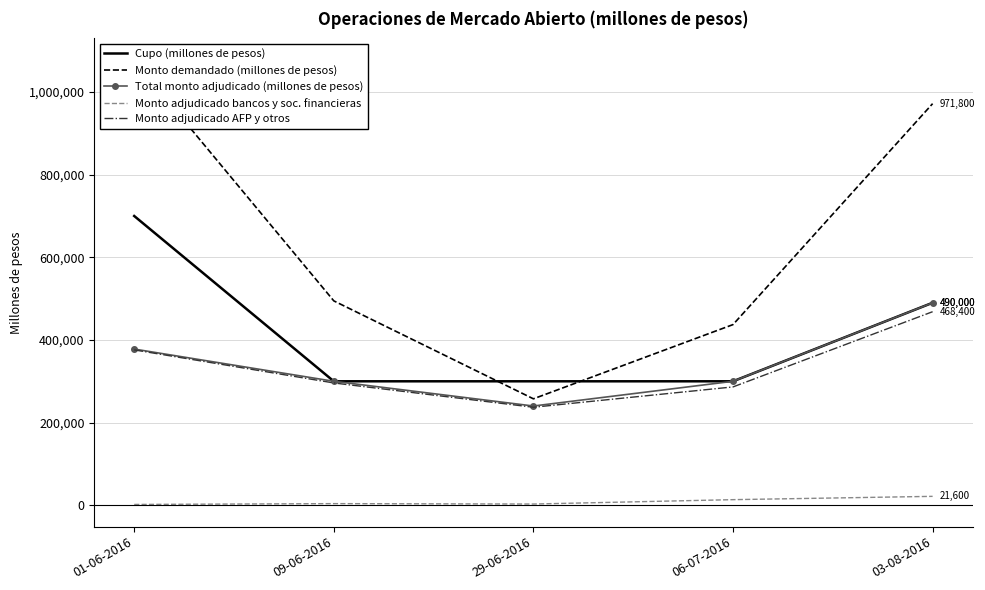

Reading left to right, list all the values displayed in this chart.

Cupo (millones de pesos): 700000	300000	300000	300000	490000
Monto demandado (millones de pesos): 1076000	494600	257600	437200	971800
Total monto adjudicado (millones de pesos): 378000	300000	240200	300000	490000
Monto adjudicado bancos y soc. financieras: 2000	4000	3000	13600	21600
Monto adjudicado AFP y otros: 376000	296000	237200	286400	468400